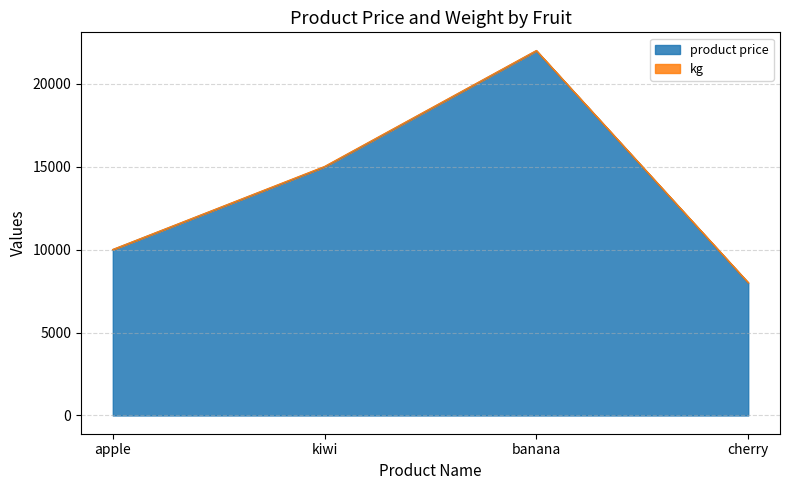

Count the values in the range 10000 to 22000.

3